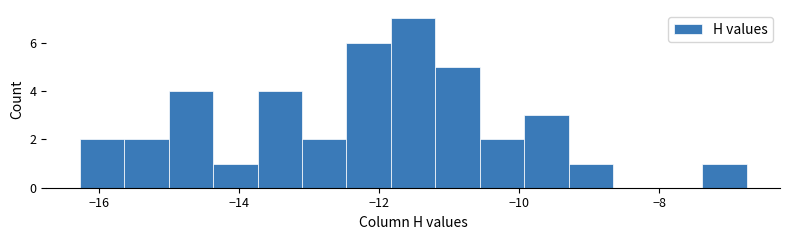

Read against the x-axis, roughly where is the centre of the tallest bar?

-11.6